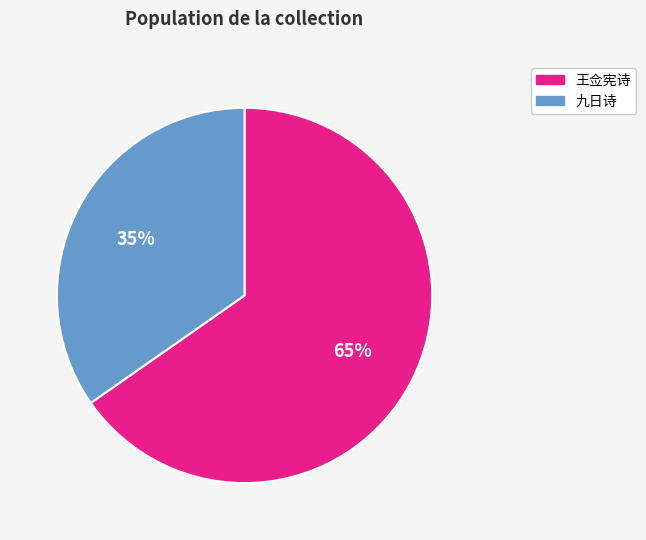

What percentage is the 王佥宪诗 slice, to the nearest percent?

65%